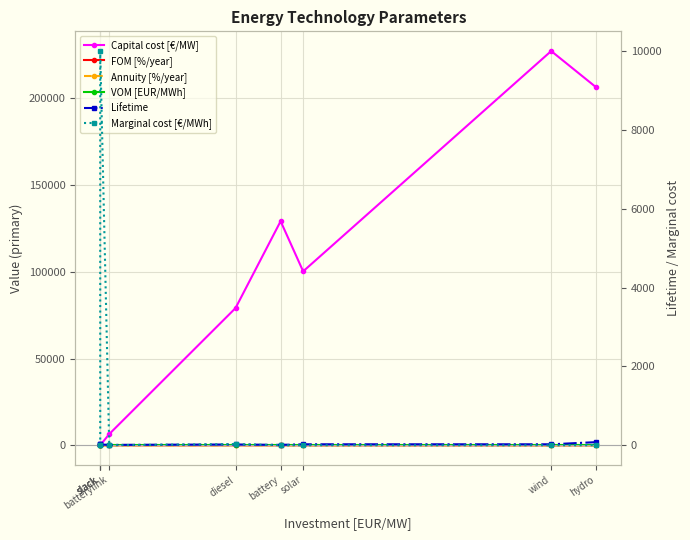

What is the difference between the Annuity [%/year] values at battery and slack?

6.3